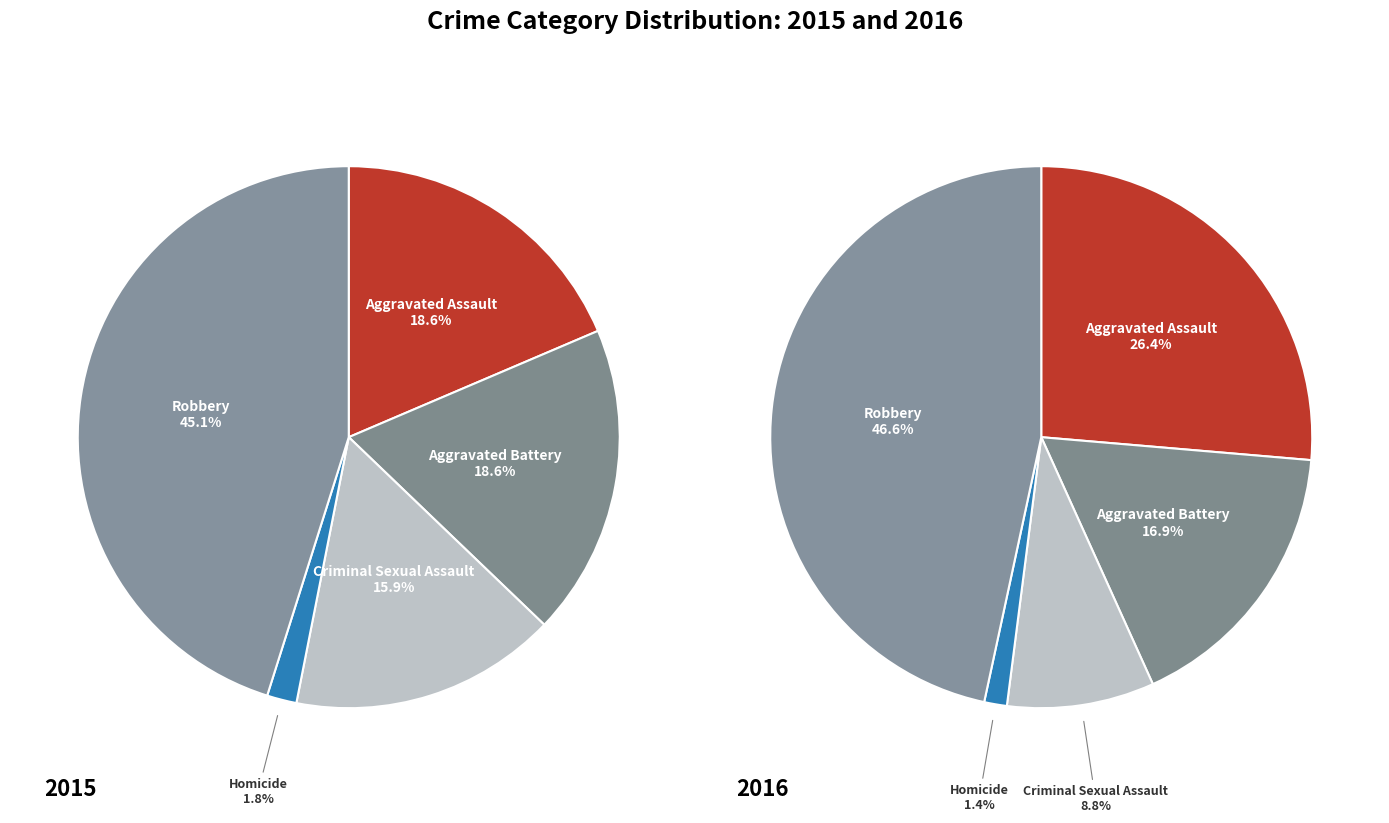

To the nearest percent, what percentage of the pie is Aggravated Battery?

17%